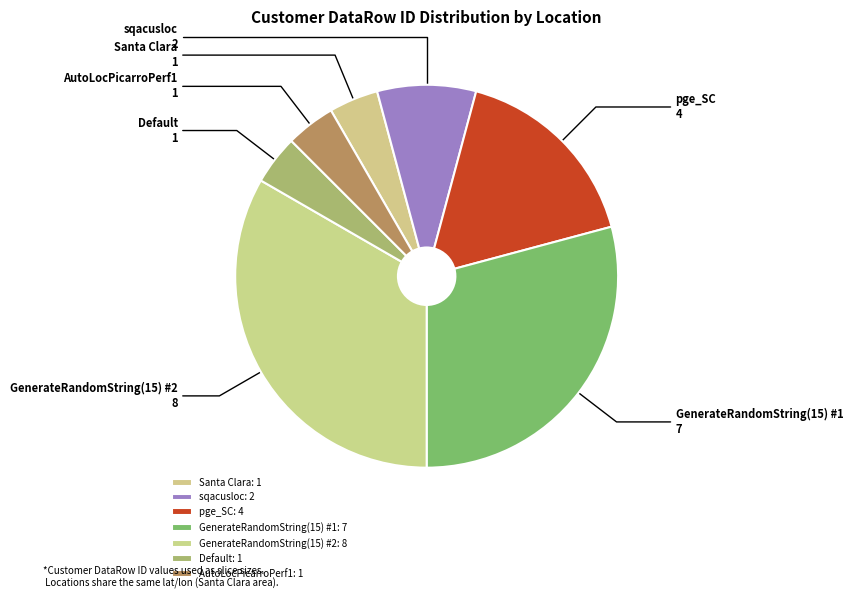

How many segments does this pie chart have?

7